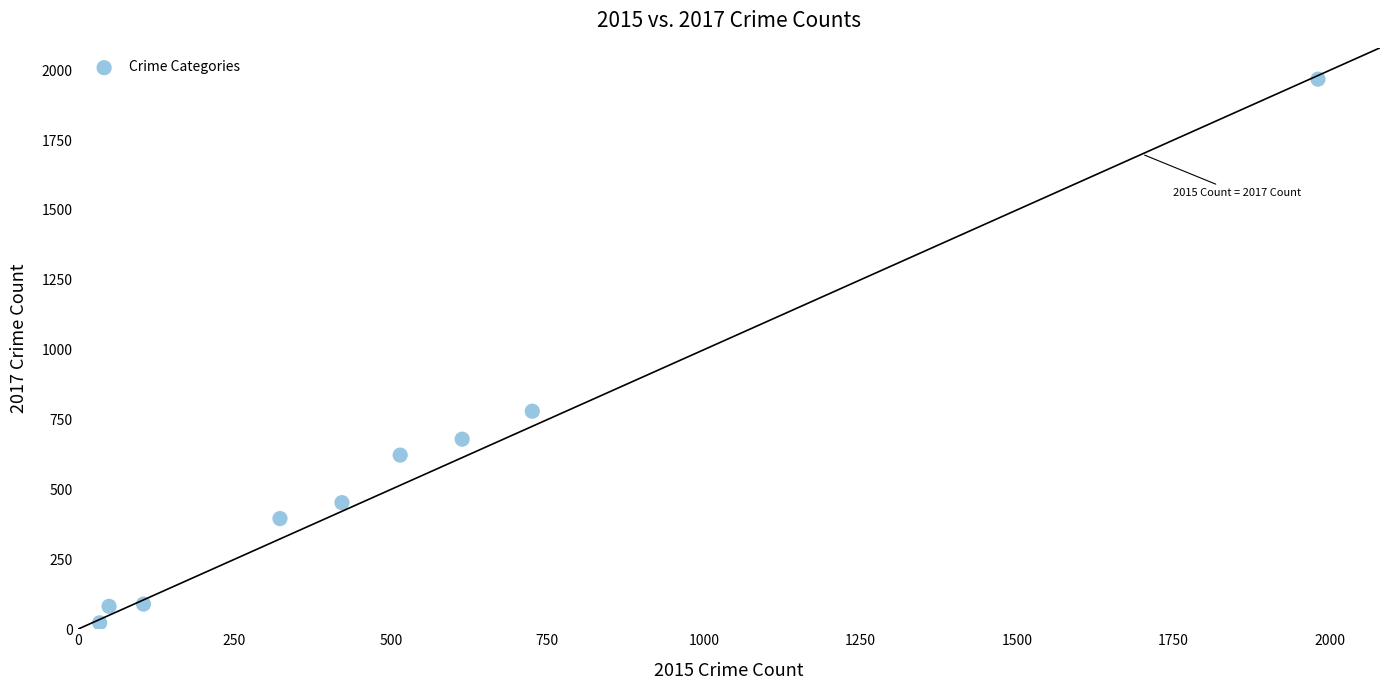

What is the range of Y values (max minus min)?

1945